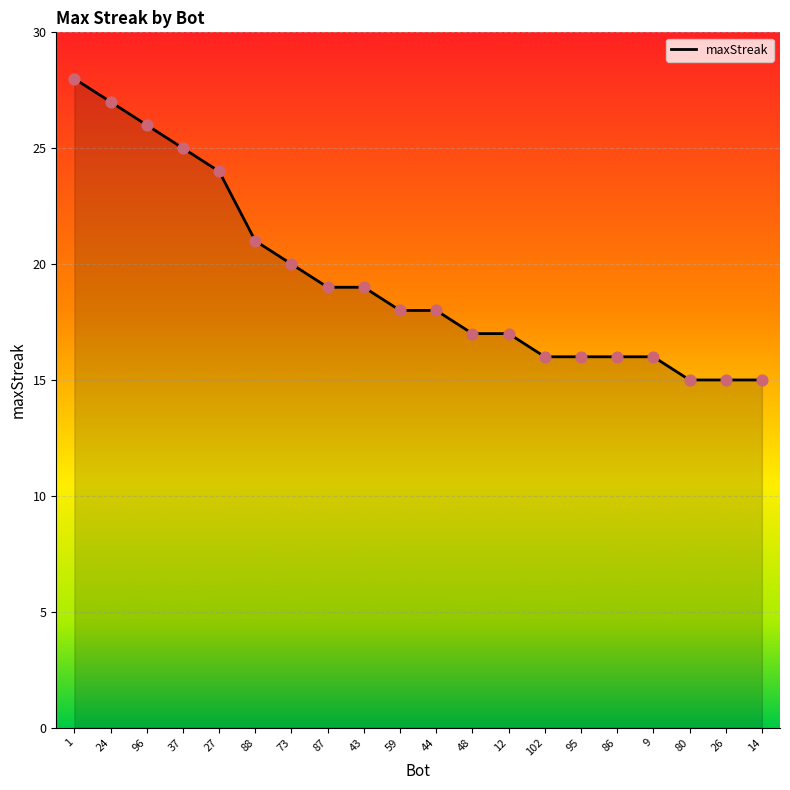

What is the ratio of the value at 87 to the value at 86?

1.2